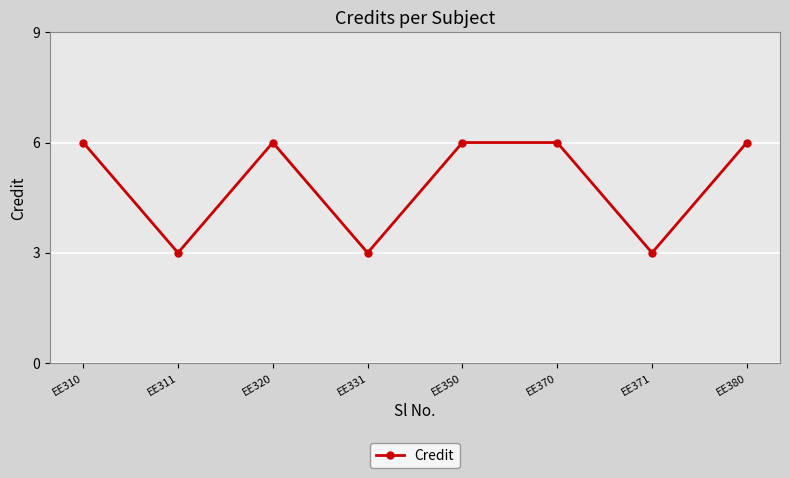

Which has a higher value, EE320 or EE371?

EE320